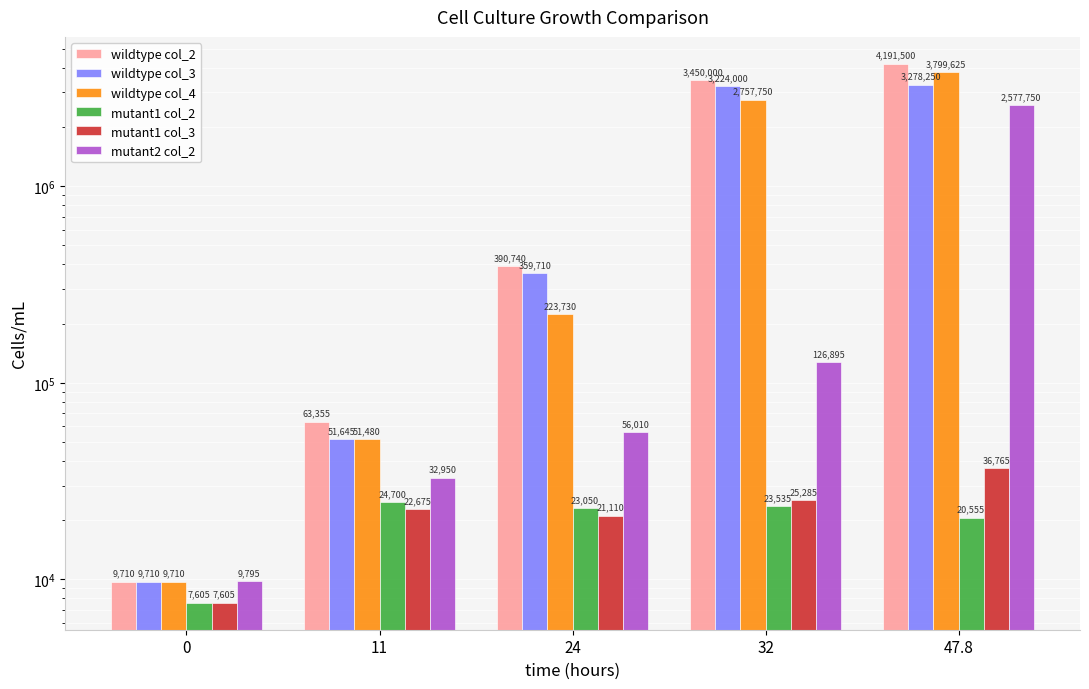

What is the total value across all series at 32?

9607465